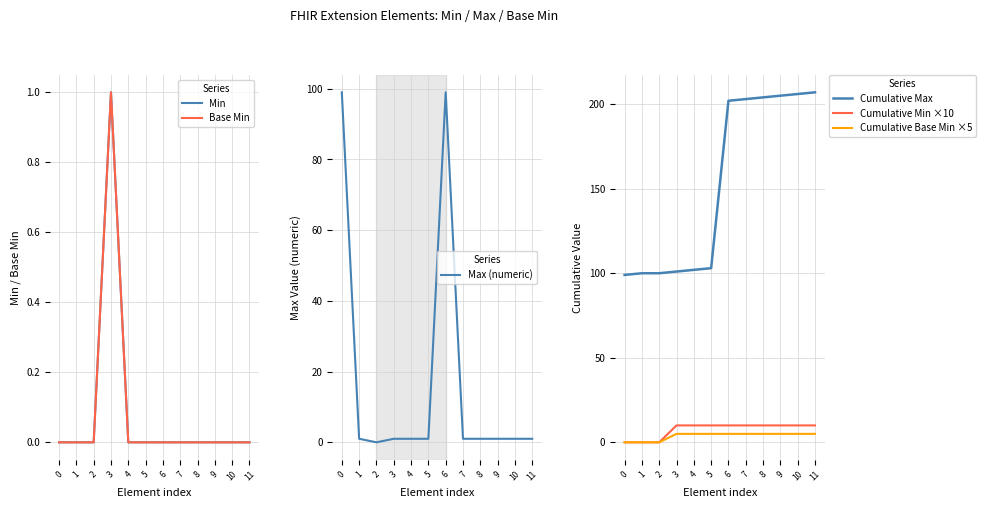

Is it true that Cumulative Base Min ×5 equals 0 at 0?

True